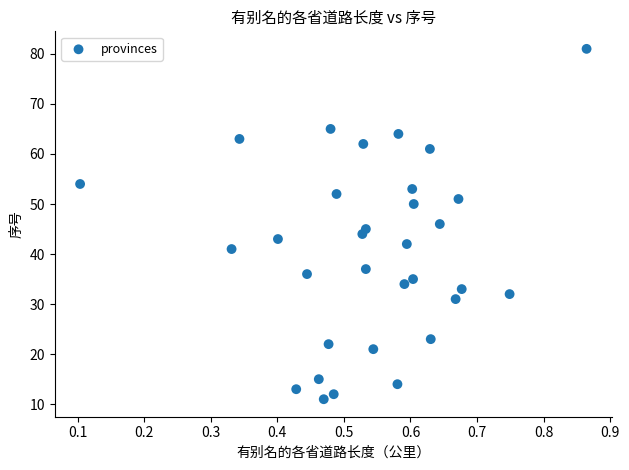

What is the range of Y values (max minus min)?

70